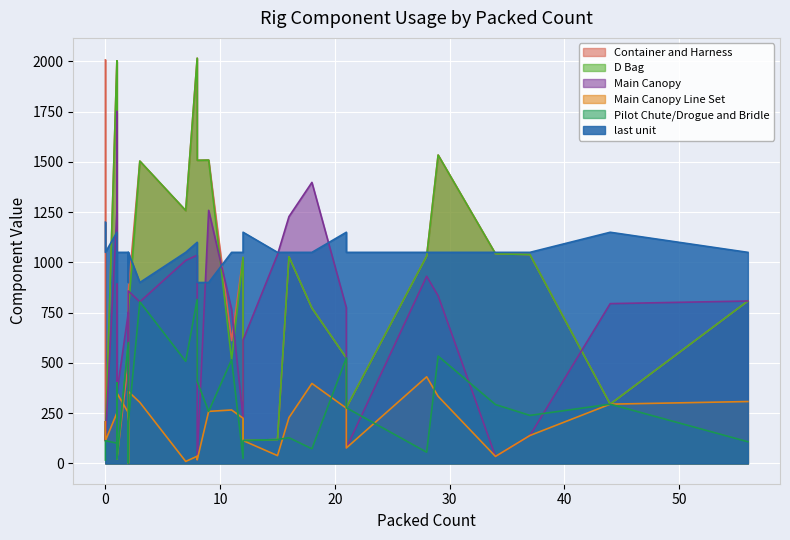

Which series ends up on top after the final intersection of last unit and Main Canopy?

last unit